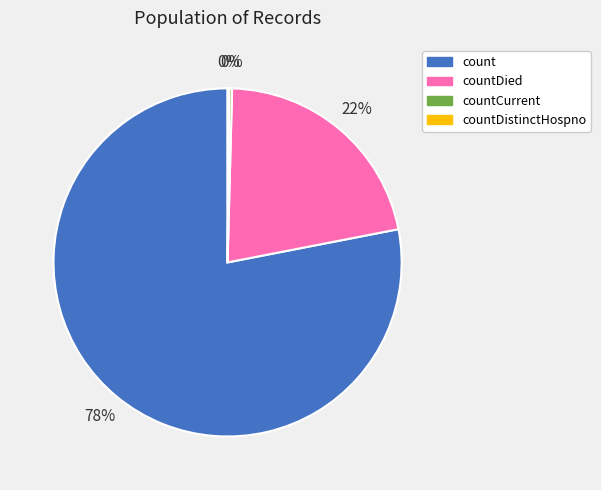

To the nearest percent, what percentage of the pie is count?

78%